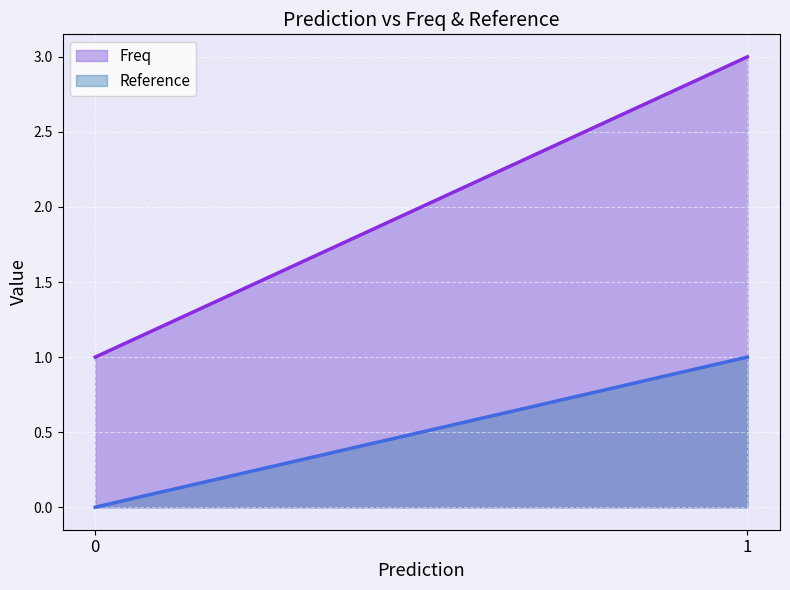

What are all the series names shown in the legend?

Freq, Reference